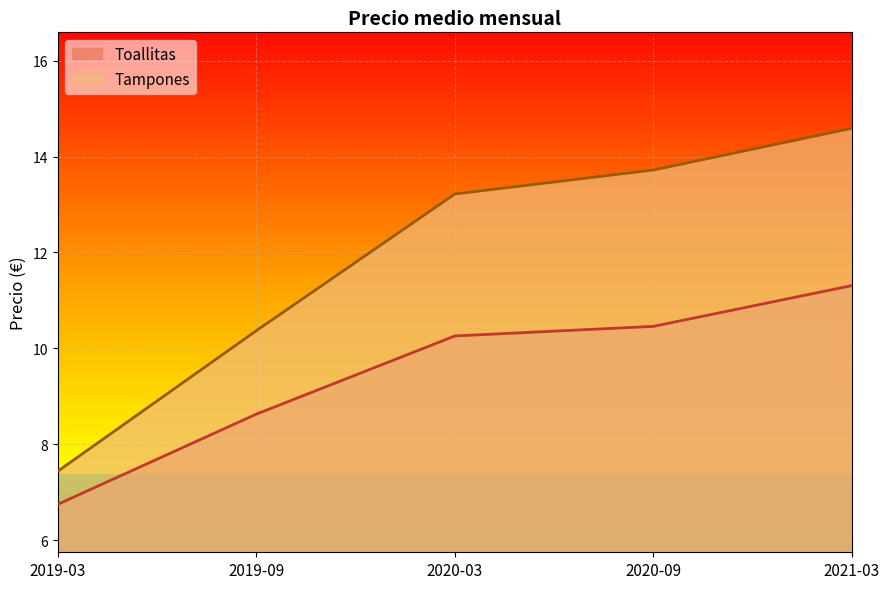

Which has a higher value, 2019-09 or 2019-03?

2019-09